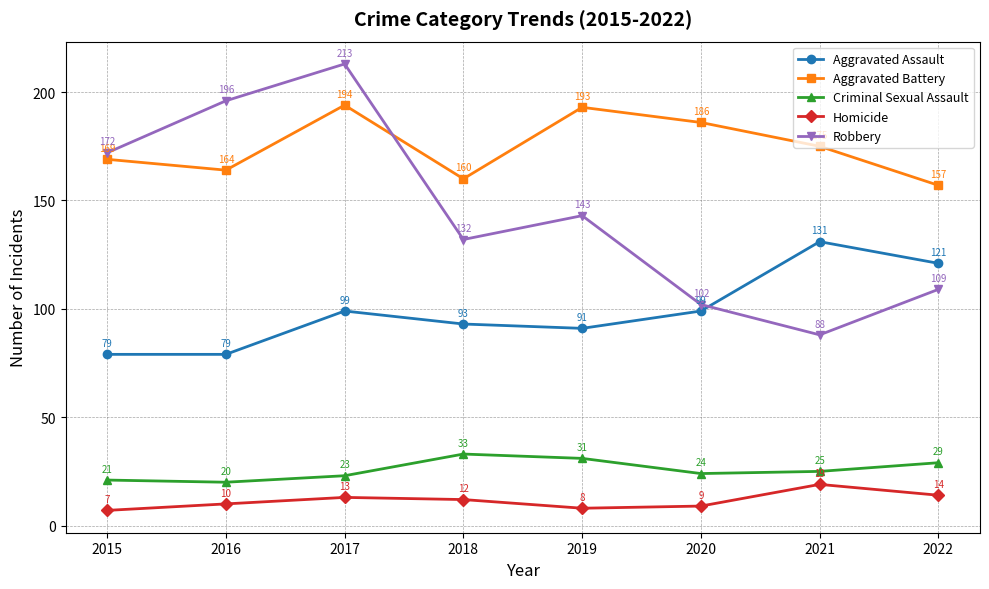

Between 2015 and 2018, which series saw the biggest shift?

Robbery